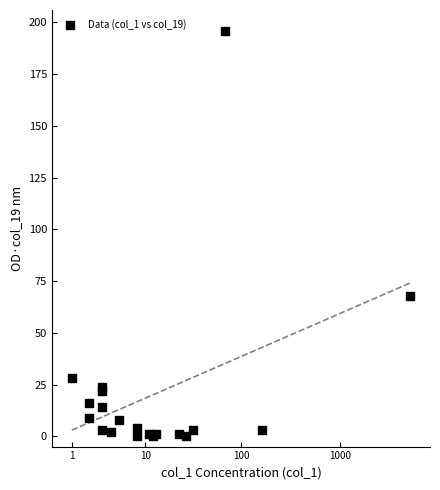

What Y value in the scatter plot is closest to 98?

68